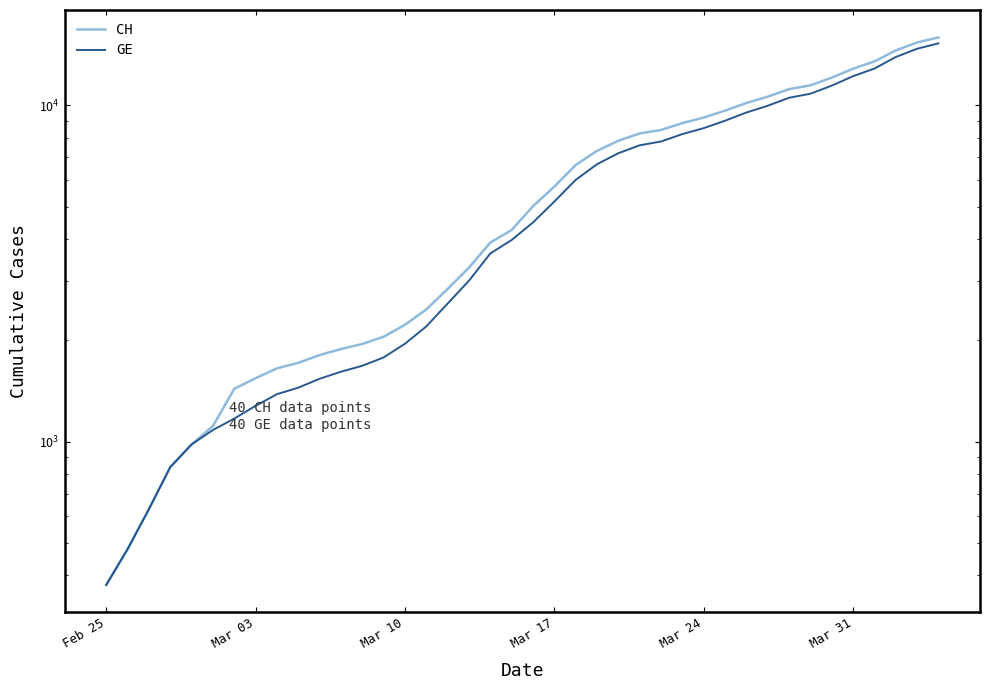

What is the average value of the CH series?

6053